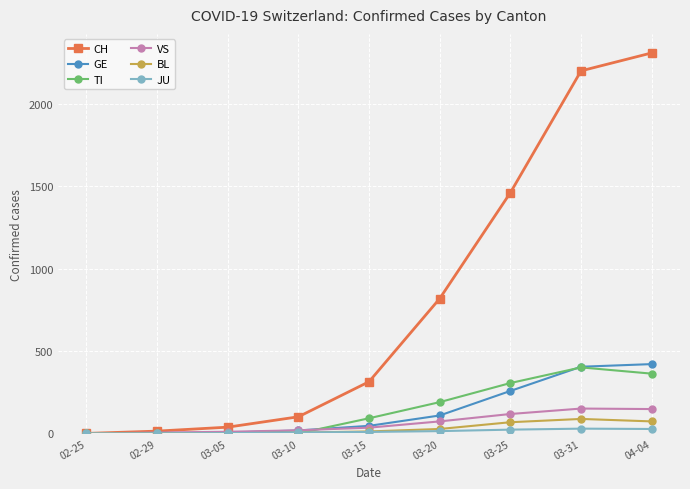

Is the value of BL at 02-29 greater than the value of CH at 03-15?

No